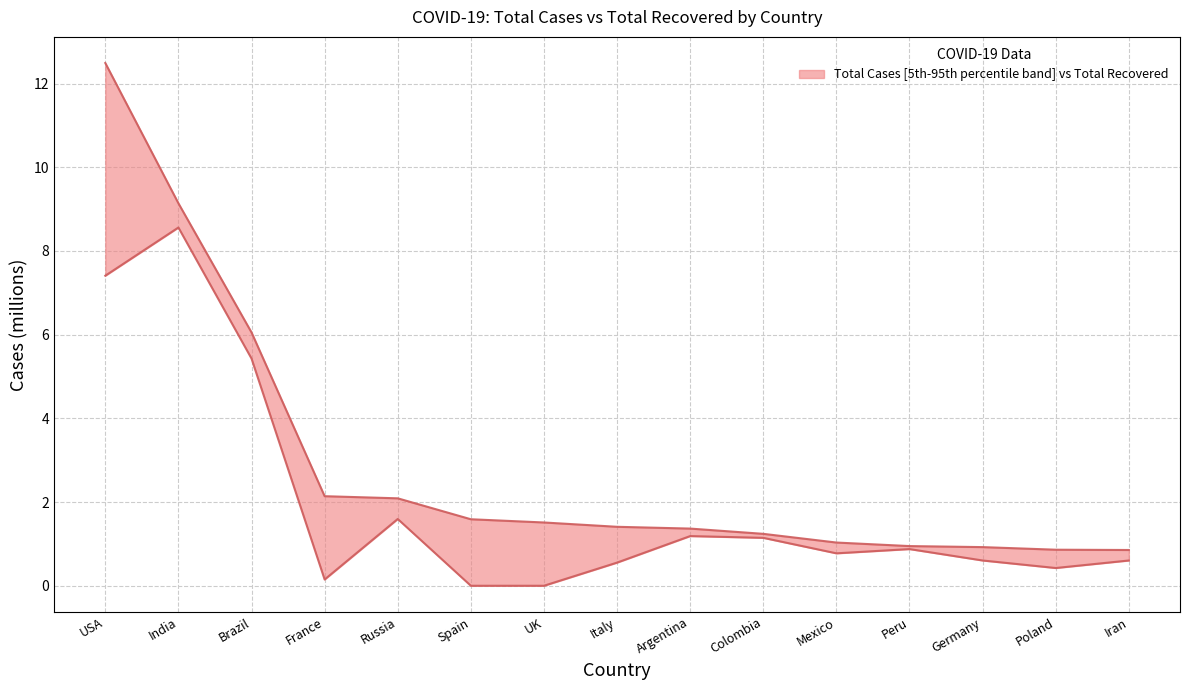

What is the difference between the TotalRecovered boundary values at Peru and Germany?

0.3